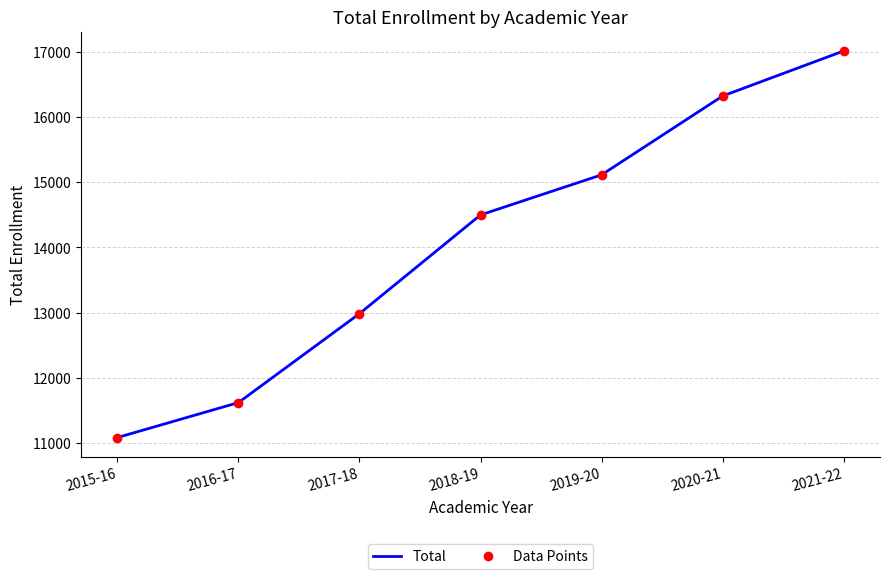

Reading right to left, what are all the values shown in this chart?

Total: 2021-22=17014	2020-21=16323	2019-20=15114	2018-19=14499	2017-18=12985	2016-17=11621	2015-16=11085
Data Points: 2021-22=17014	2020-21=16323	2019-20=15114	2018-19=14499	2017-18=12985	2016-17=11621	2015-16=11085